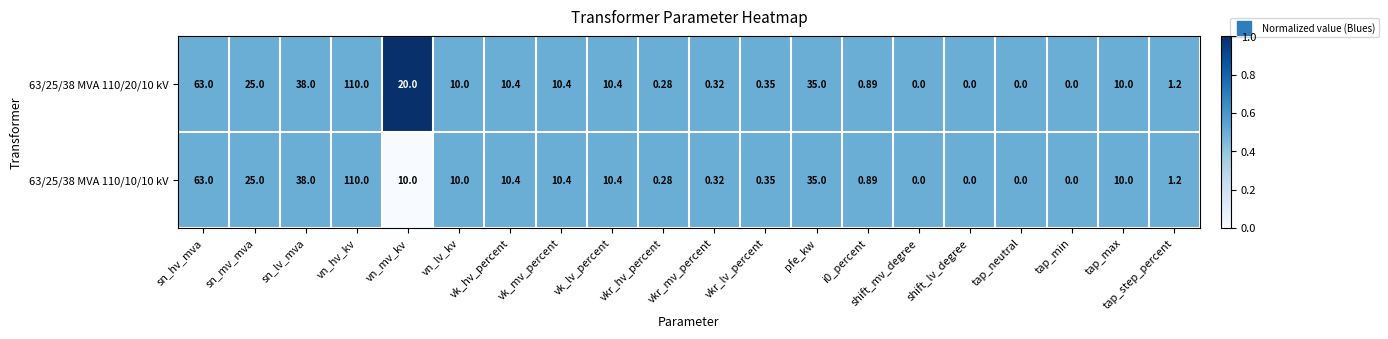

At which category does the chart reach its peak across all series?

vn_hv_kv